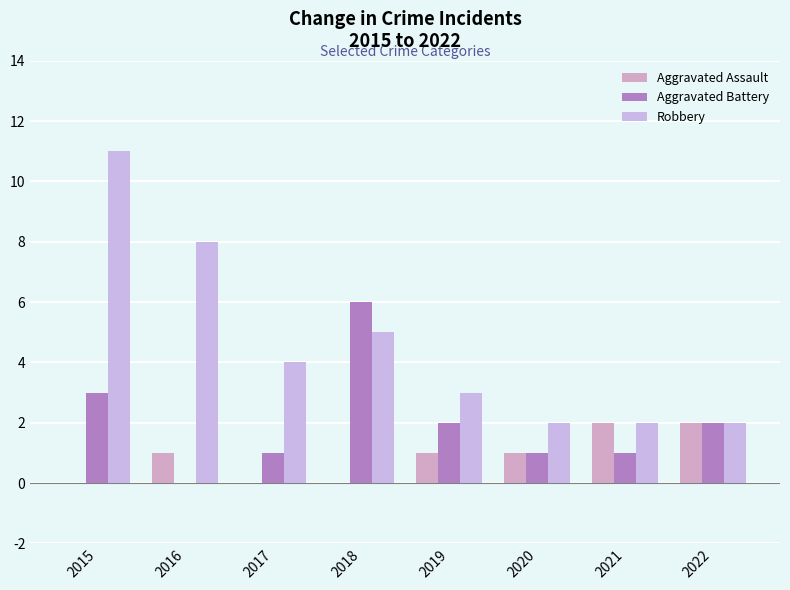

What are all the series names shown in the legend?

Aggravated Assault, Aggravated Battery, Robbery